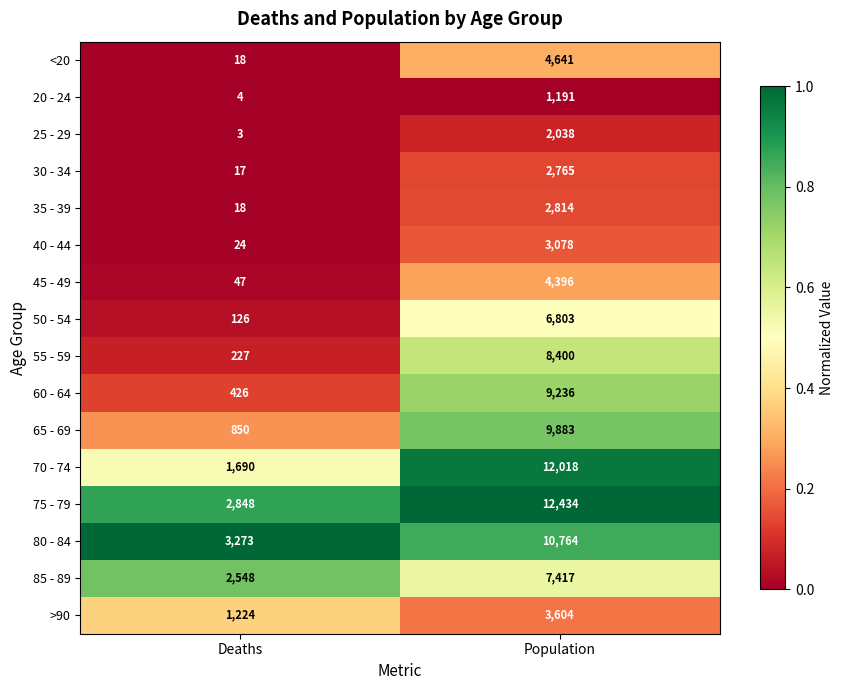

At which category does the chart reach its peak across all series?

Population